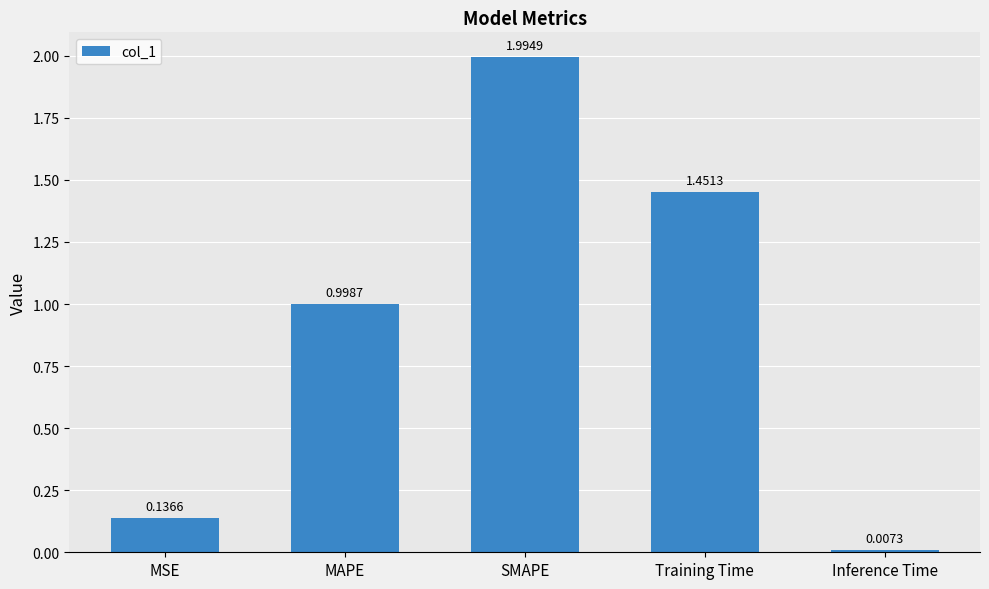

At which label is the value closest to 1?

MAPE